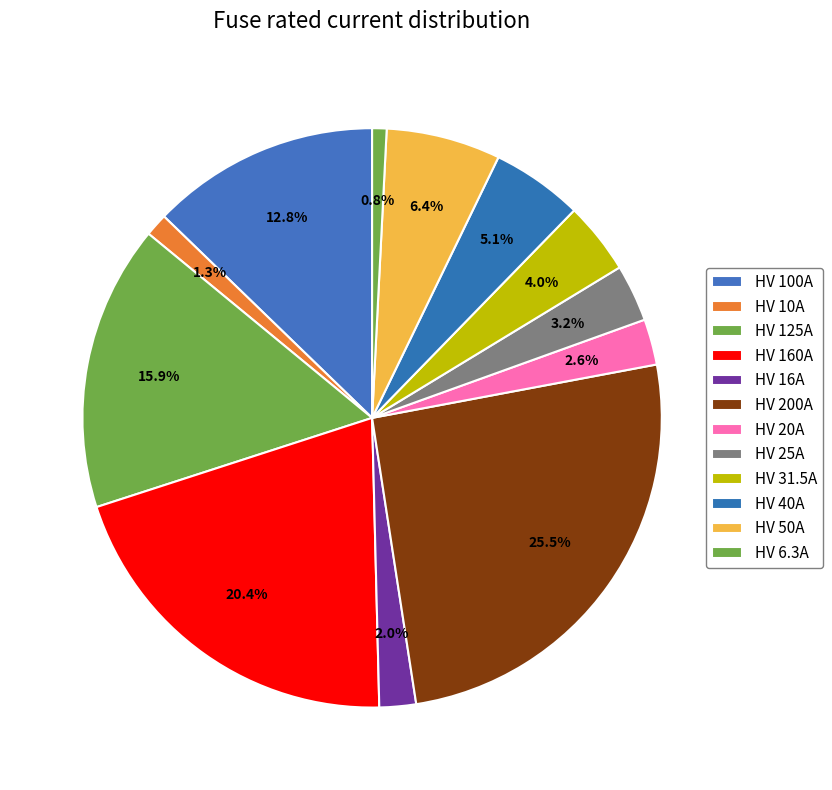

True or false: HV 40A accounts for 5% of the total.

True